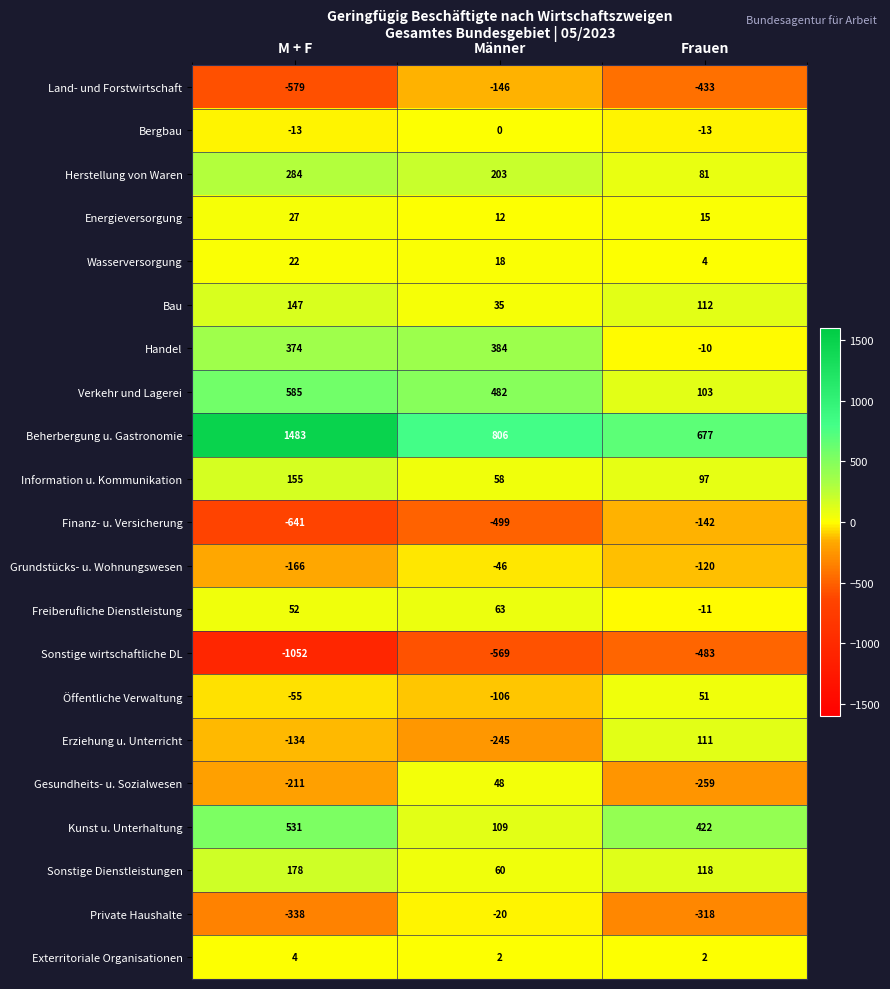

At Frauen, list the series in order from smallest to largest.

Sonstige wirtschaftliche DL, Land- und Forstwirtschaft, Private Haushalte, Gesundheits- u. Sozialwesen, Finanz- u. Versicherung, Grundstücks- u. Wohnungswesen, Bergbau, Freiberufliche Dienstleistung, Handel, Exterritoriale Organisationen, Wasserversorgung, Energieversorgung, Öffentliche Verwaltung, Herstellung von Waren, Information u. Kommunikation, Verkehr und Lagerei, Erziehung u. Unterricht, Bau, Sonstige Dienstleistungen, Kunst u. Unterhaltung, Beherbergung u. Gastronomie